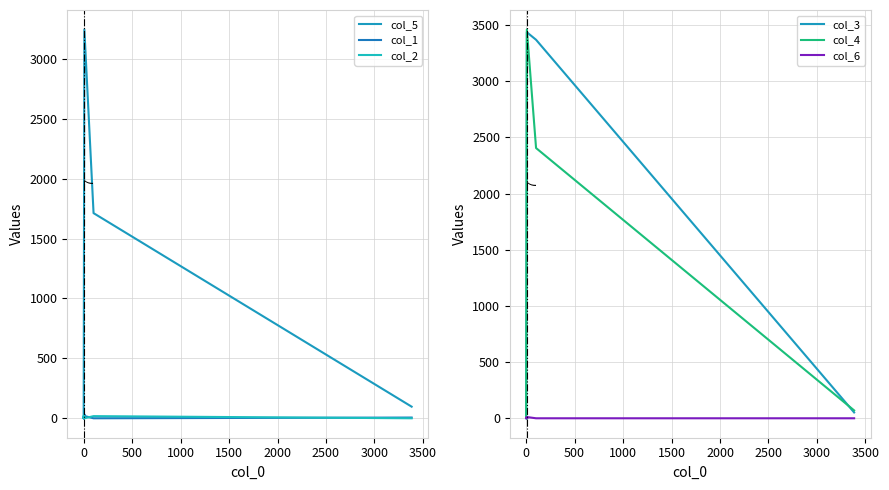

How many data points does each series have?

10